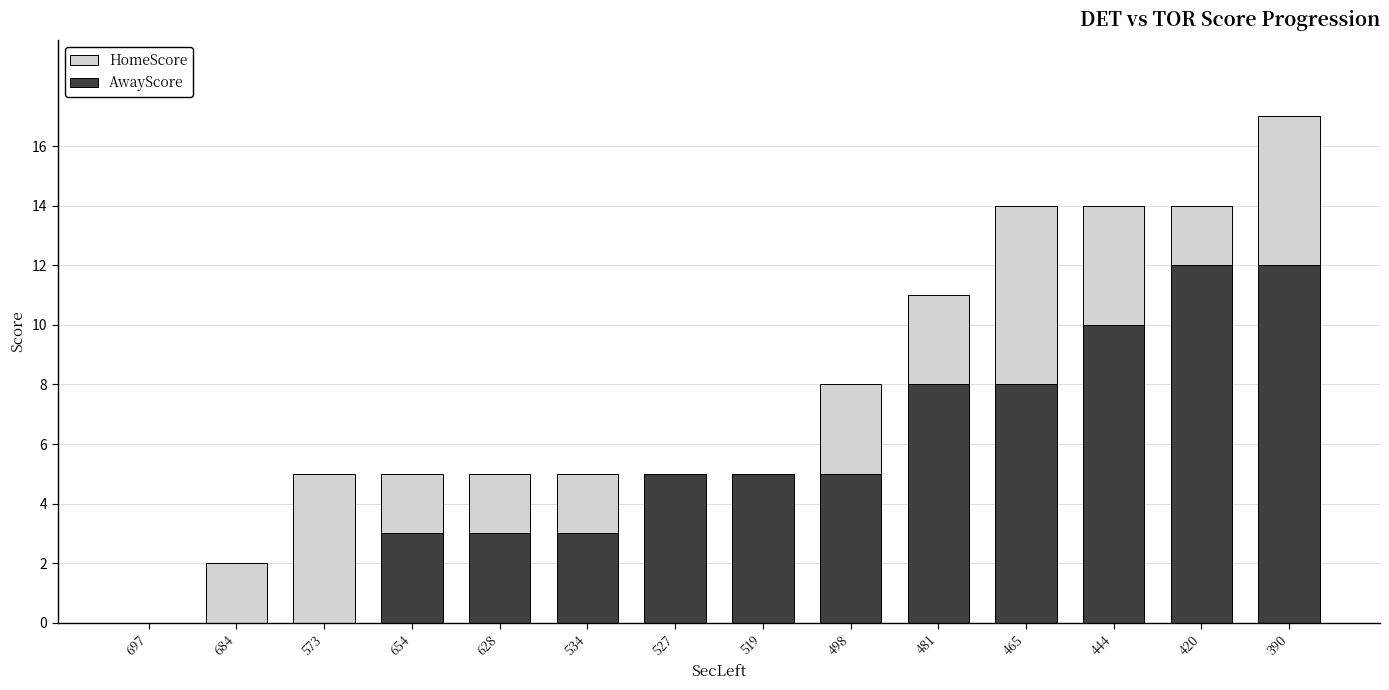

Is it true that AwayScore equals 18 at 390?

False